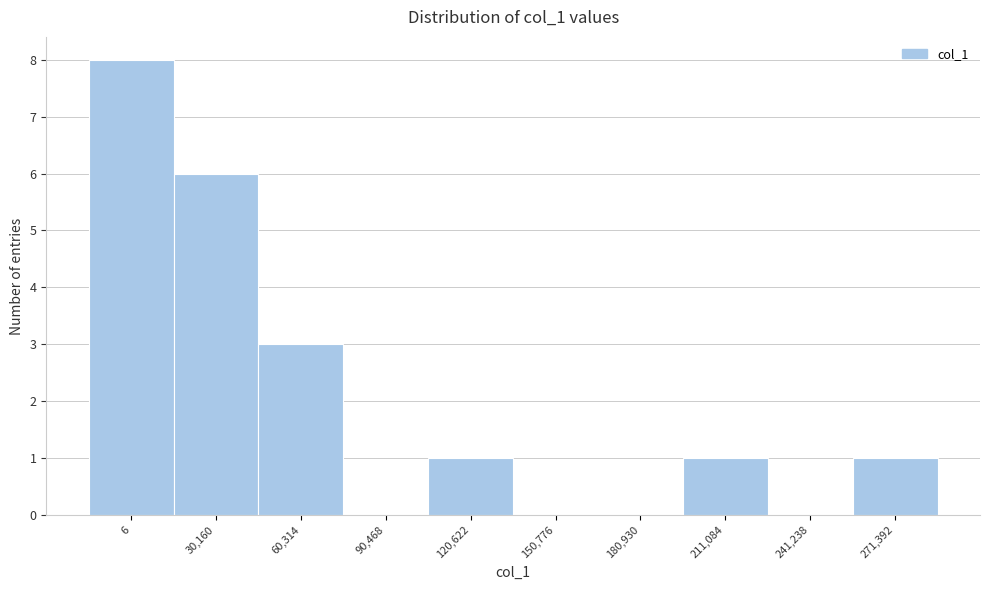

Reading left to right, extract all data points from this chart.

6=8	30,160=6	60,314=3	90,468=0	120,622=1	150,776=0	180,930=0	211,084=1	241,238=0	271,392=1